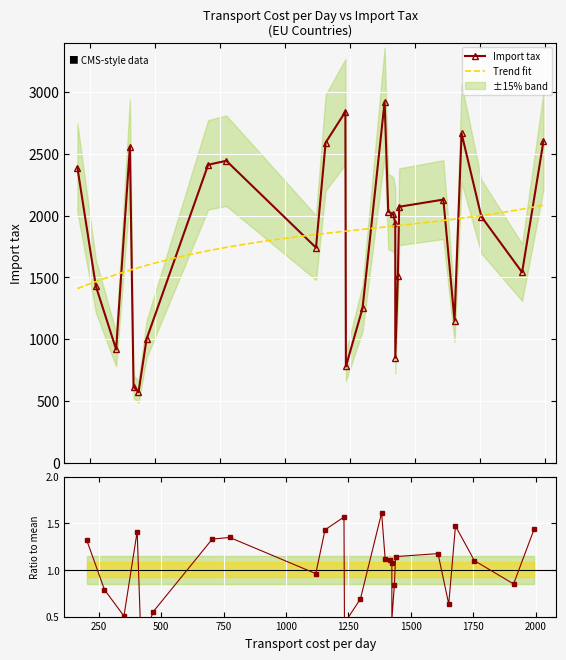

What is the sum of the Import tax values at Slovenia and The Netherlands?

4397